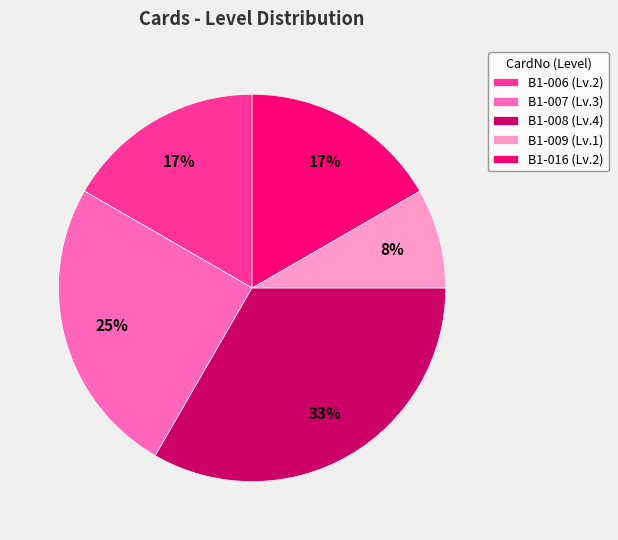

What percentage is the B1-008 slice, to the nearest percent?

33%